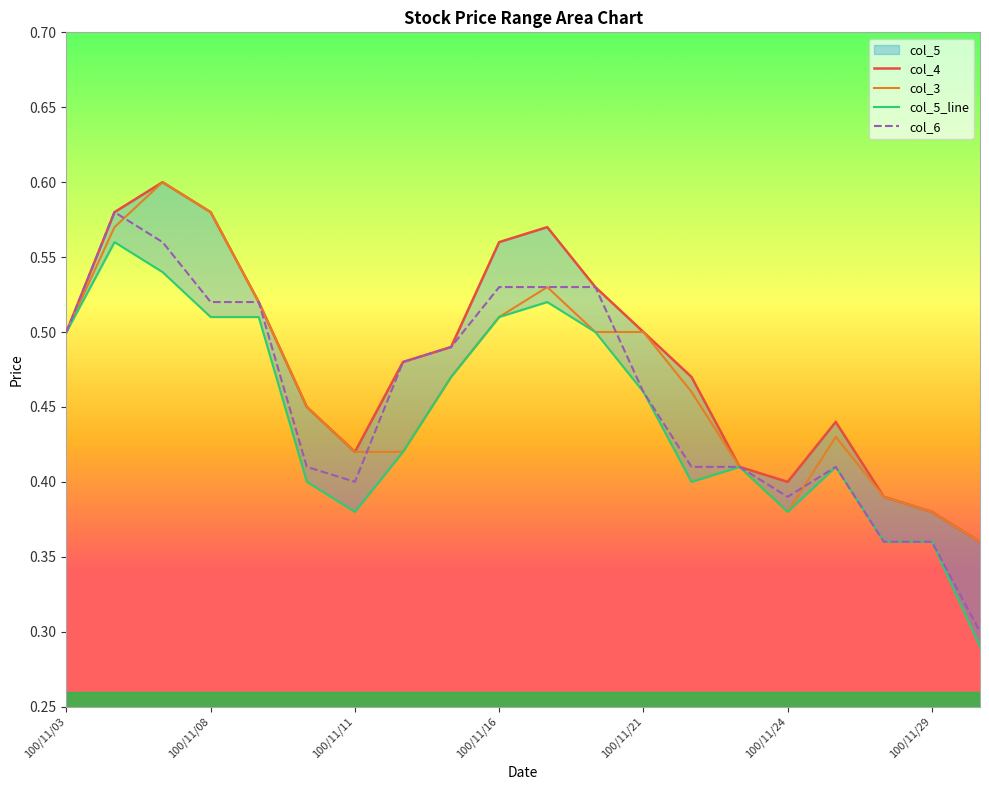

True or false: col_5_line and col_6 intersect in this chart.

False